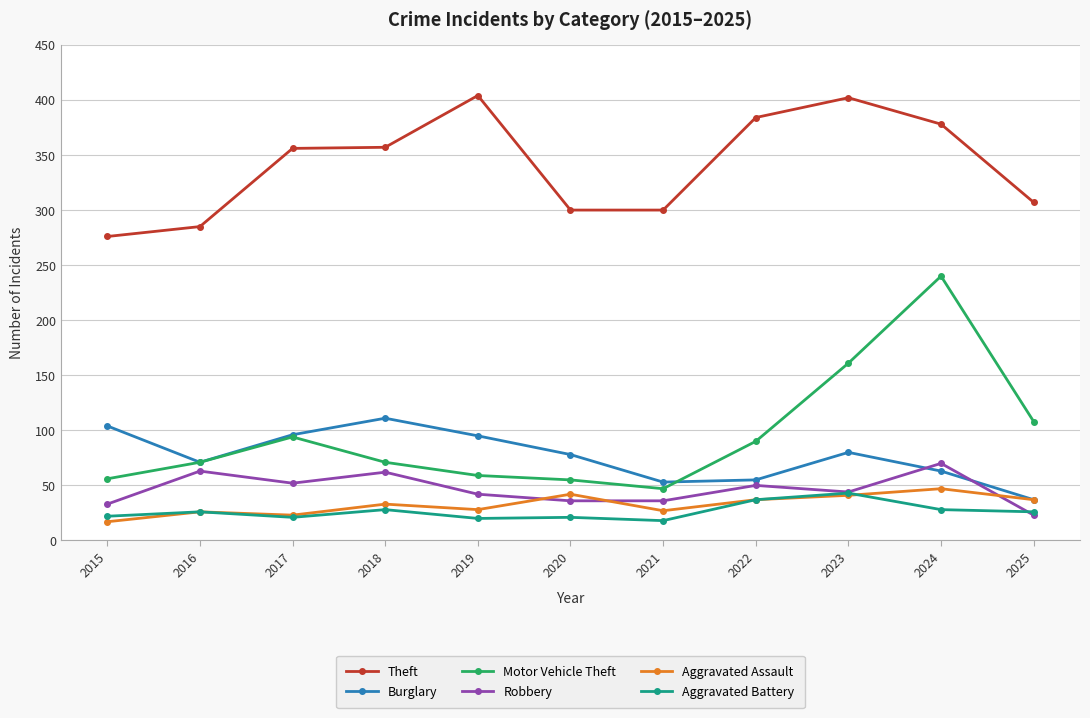

What is the approximate value of Burglary at 2016, to the nearest 5?

70